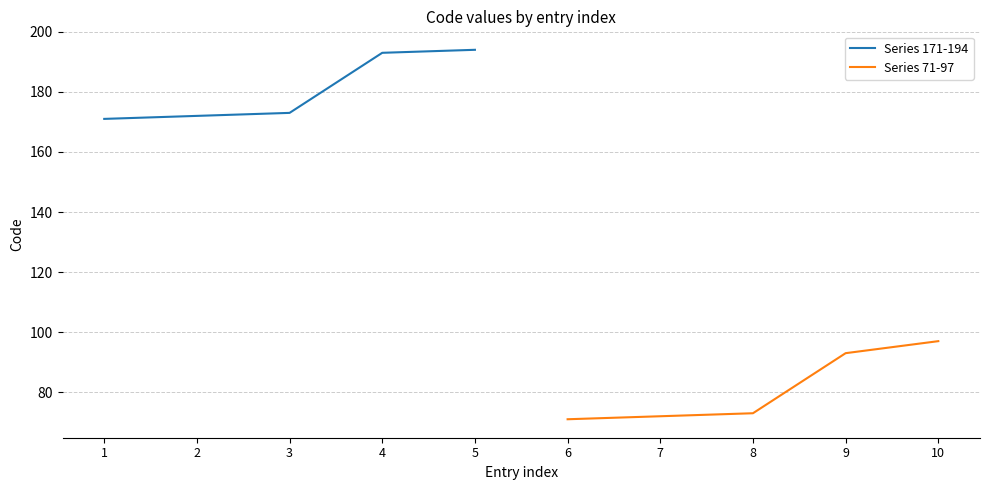

True or false: Series 71-97 and Series 171-194 intersect in this chart.

False